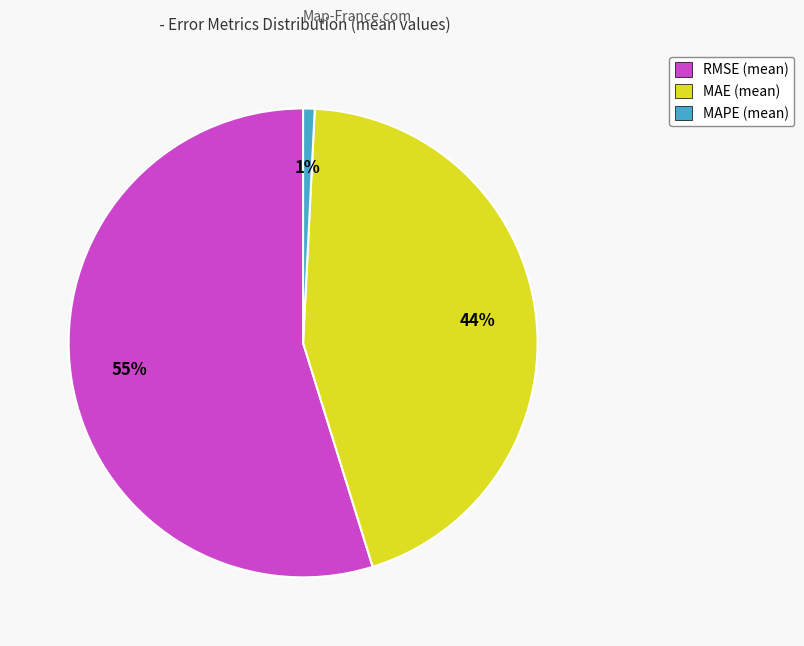

Which slice represents more than half of the pie?

RMSE